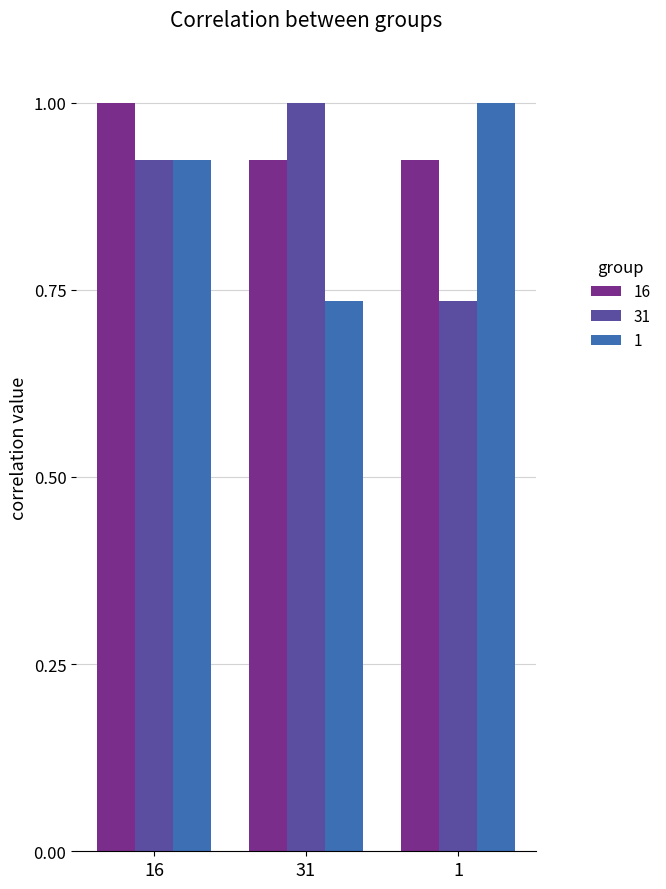

How many data points does each series have?

3